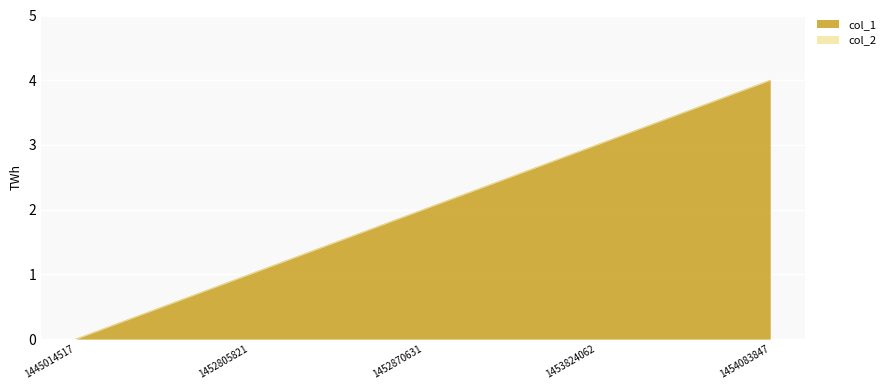

Reading right to left, list all the values displayed in this chart.

1454083847=4	1453824062=3	1452870631=2	1452805821=1	1445014517=0